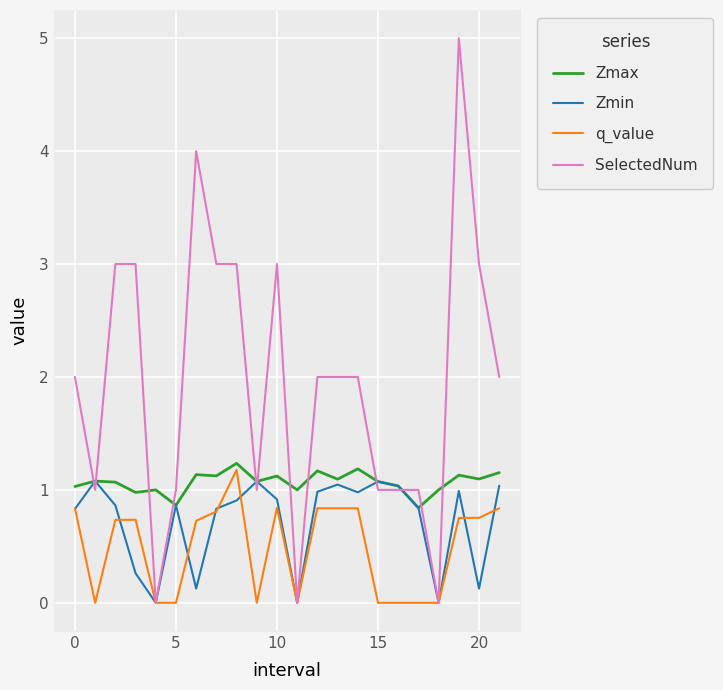

Rank the series by their maximum value, from highest to lowest.

SelectedNum, Zmax, q_value, Zmin